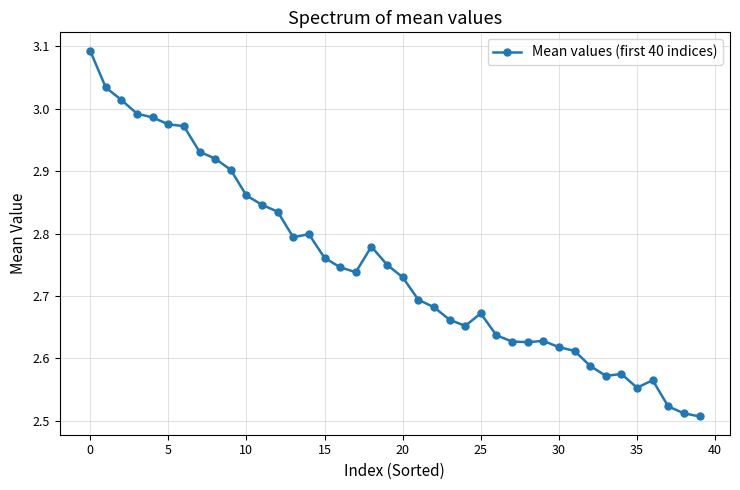

What is the sum of all values?

110.0